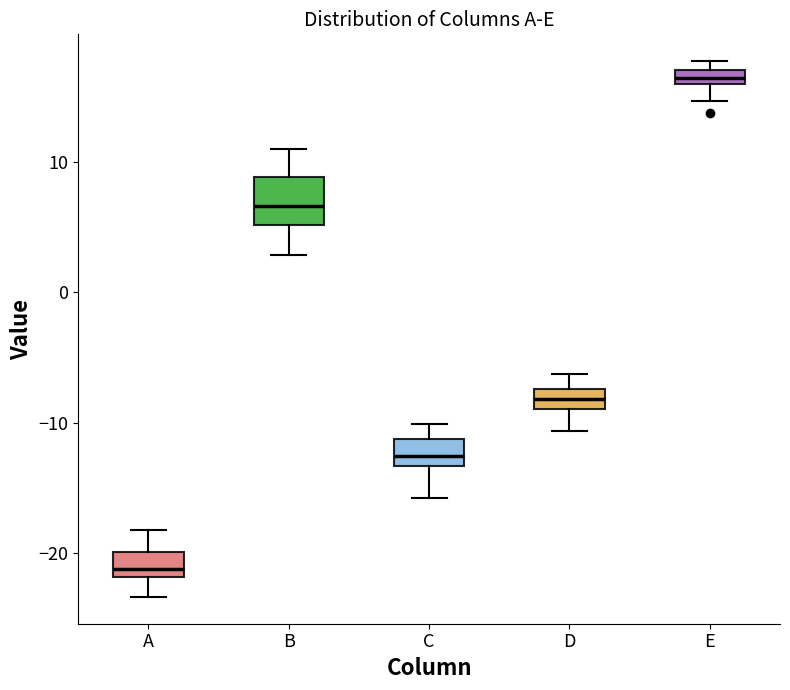

Which box's median line is the highest?

E